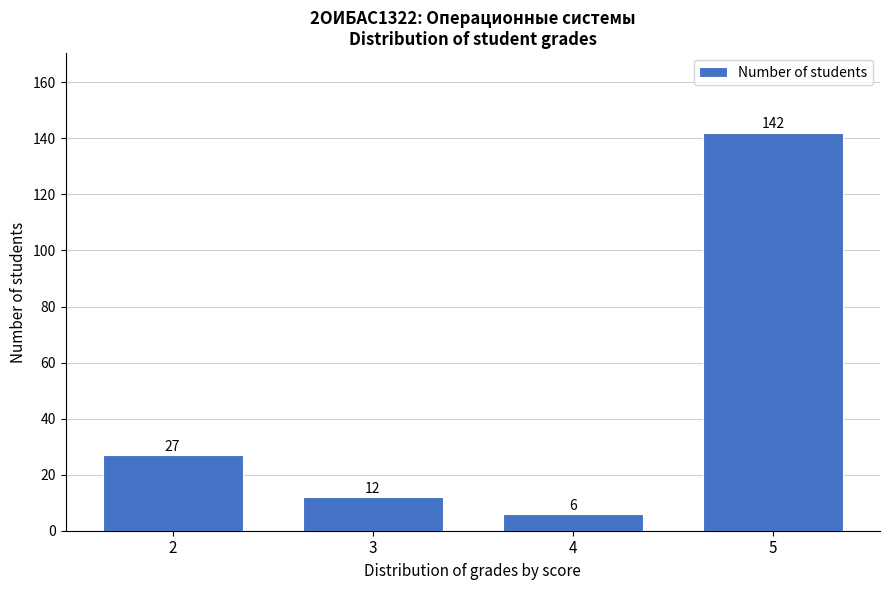

Reading left to right, list all the values displayed in this chart.

2=27	3=12	4=6	5=142